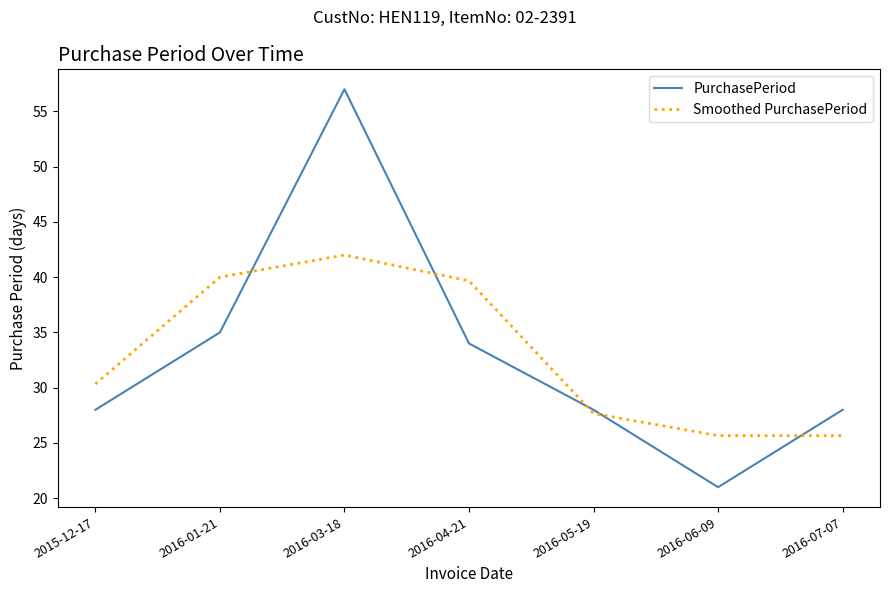

Is the value of PurchasePeriod at 2015-12-17 greater than the value of Smoothed PurchasePeriod at 2016-03-18?

No